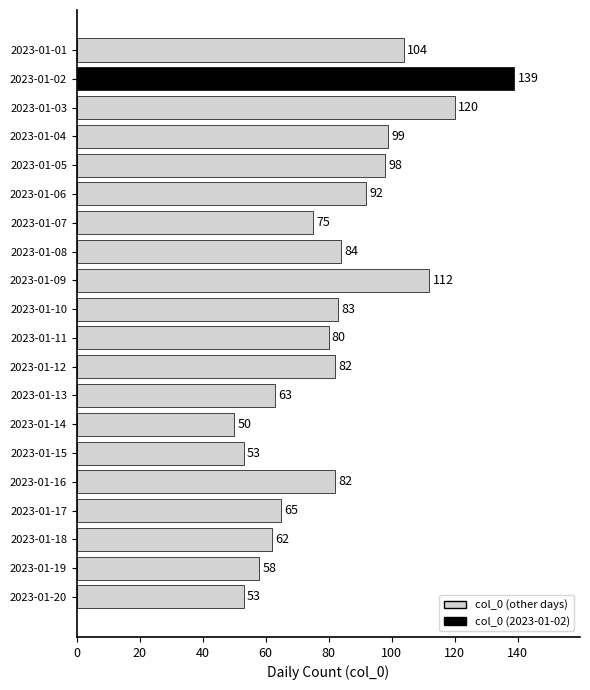

Reading top to bottom, list all the values displayed in this chart.

2023-01-01=104	2023-01-02=139	2023-01-03=120	2023-01-04=99	2023-01-05=98	2023-01-06=92	2023-01-07=75	2023-01-08=84	2023-01-09=112	2023-01-10=83	2023-01-11=80	2023-01-12=82	2023-01-13=63	2023-01-14=50	2023-01-15=53	2023-01-16=82	2023-01-17=65	2023-01-18=62	2023-01-19=58	2023-01-20=53